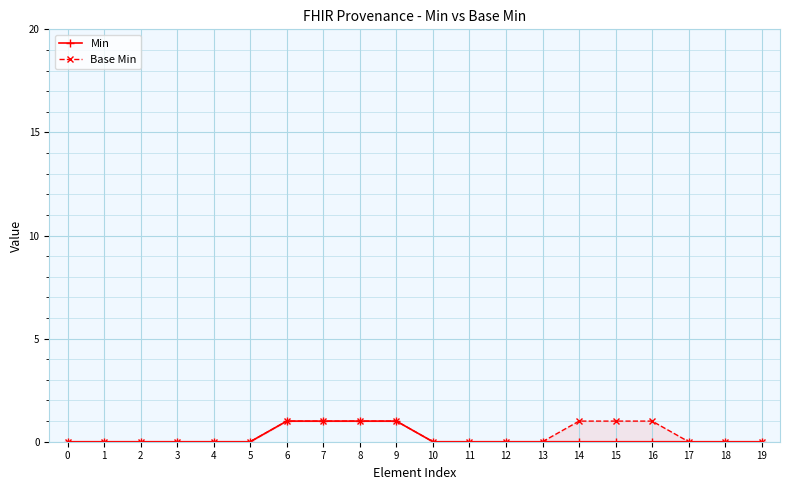

Reading left to right, what are all the values shown in this chart?

Min: 0=0	1=0	2=0	3=0	4=0	5=0	6=1	7=1	8=1	9=1	10=0	11=0	12=0	13=0	14=0	15=0	16=0	17=0	18=0	19=0
Base Min: 0=0	1=0	2=0	3=0	4=0	5=0	6=1	7=1	8=1	9=1	10=0	11=0	12=0	13=0	14=1	15=1	16=1	17=0	18=0	19=0